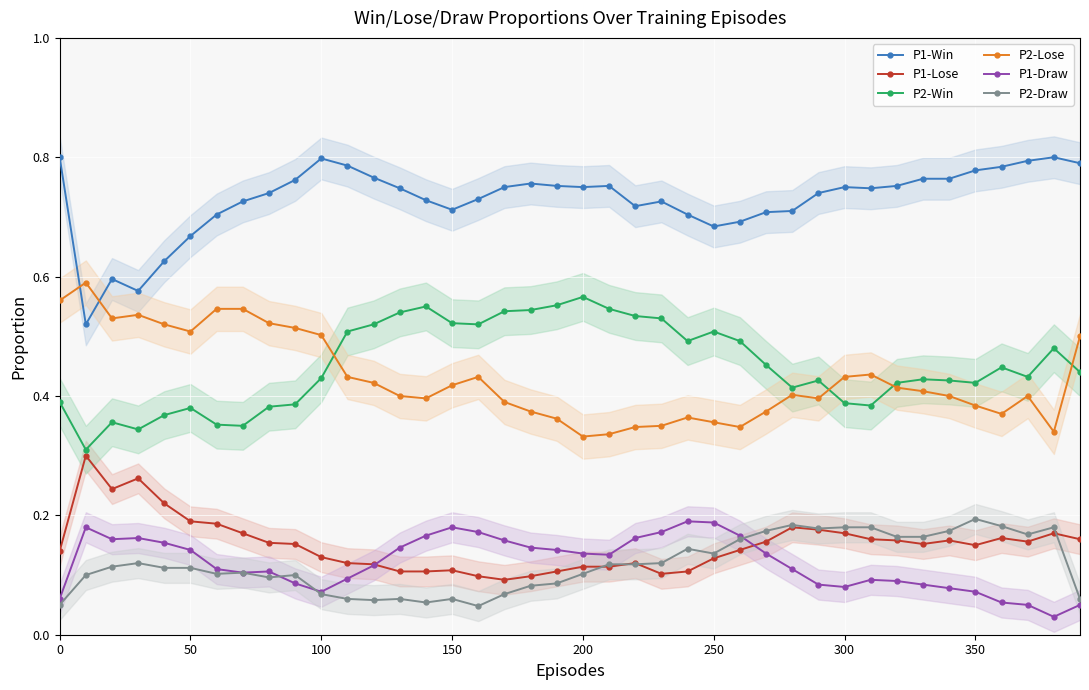

How many distinct data groups are displayed?

6